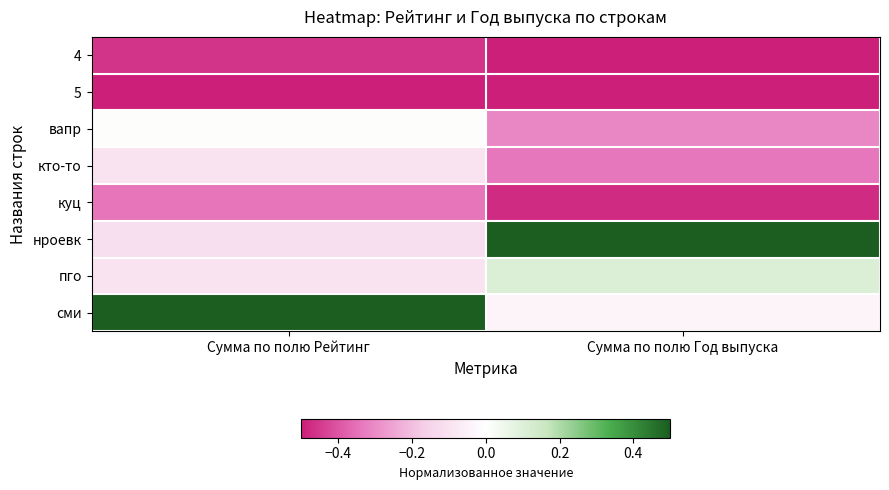

At how many categories does at least one series exceed 0?

2